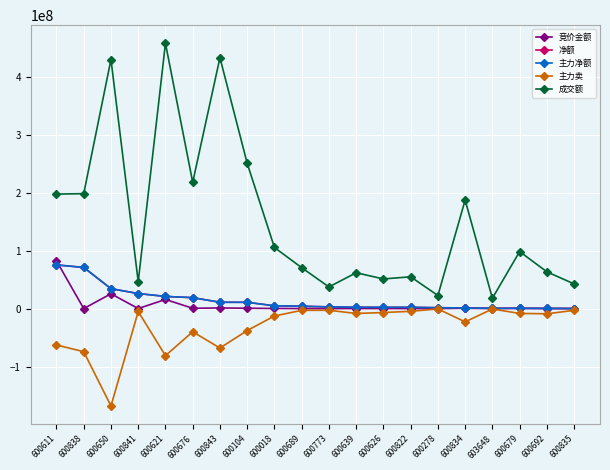

At which category is the sum across all series the highest?

600621